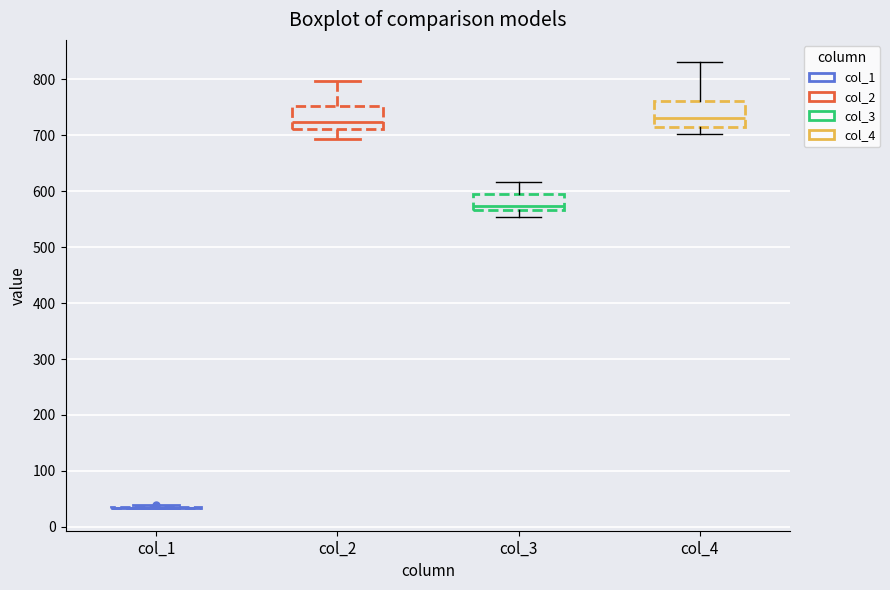

Where does the median line of the box for col_2 sit on the y-axis? The values are not printed on the chart, so give them approximately, as read against the axis.

720